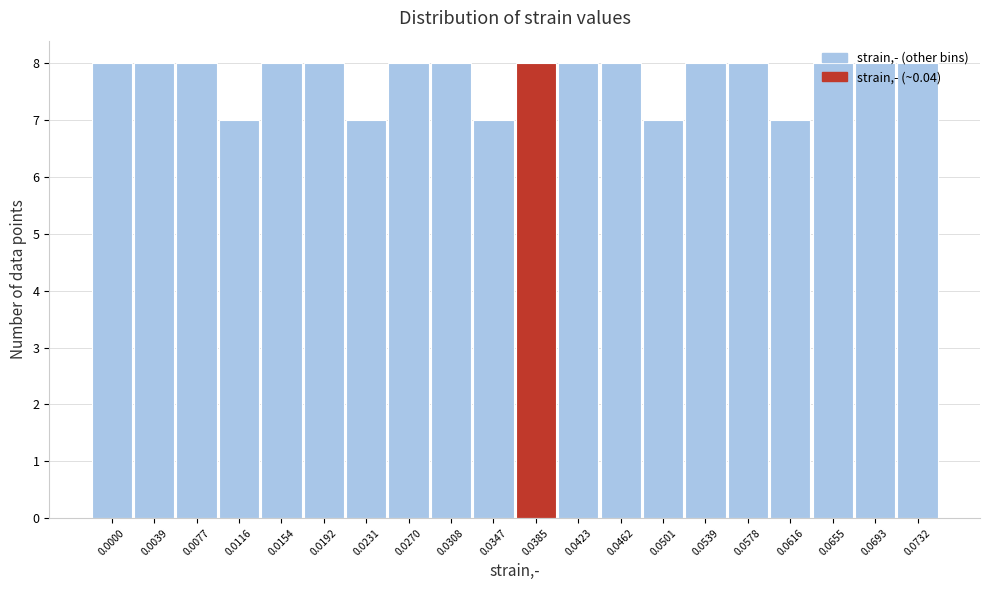

Which has a higher value, 0.0616 or 0.0732?

0.0732